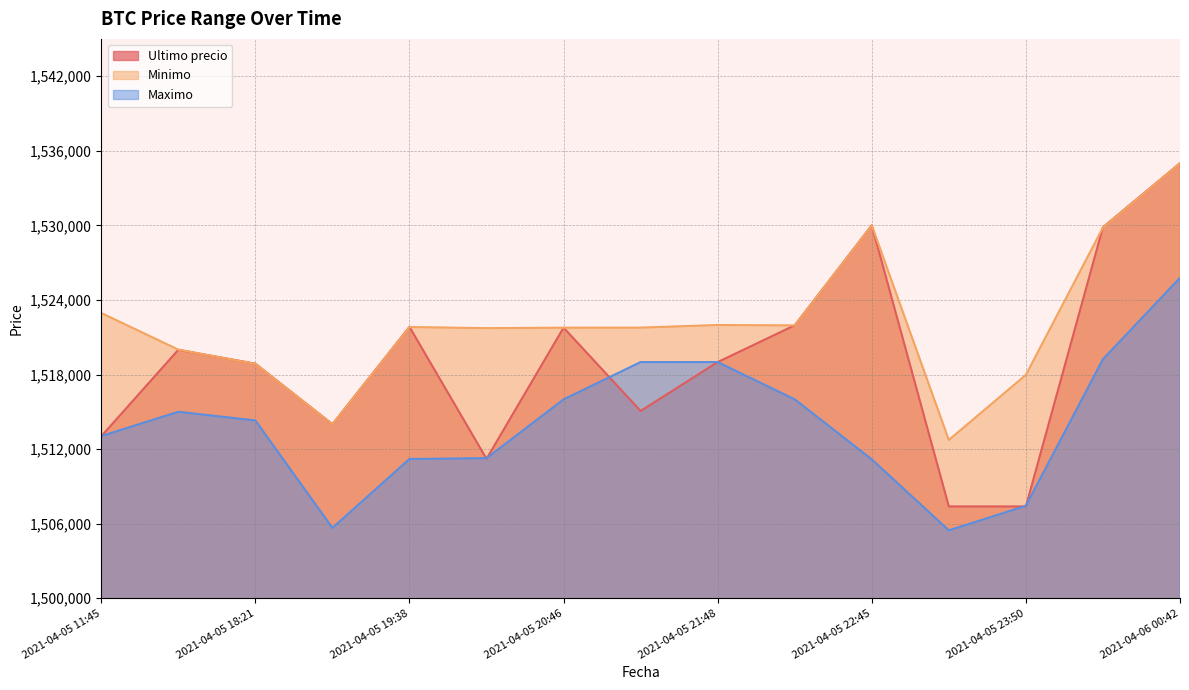

At 2021-04-05 20:15, list the series in order from smallest to largest.

Ultimo precio, Maximo, Minimo